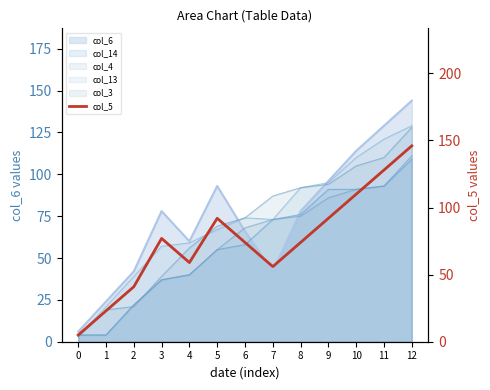

What is the average value?

75